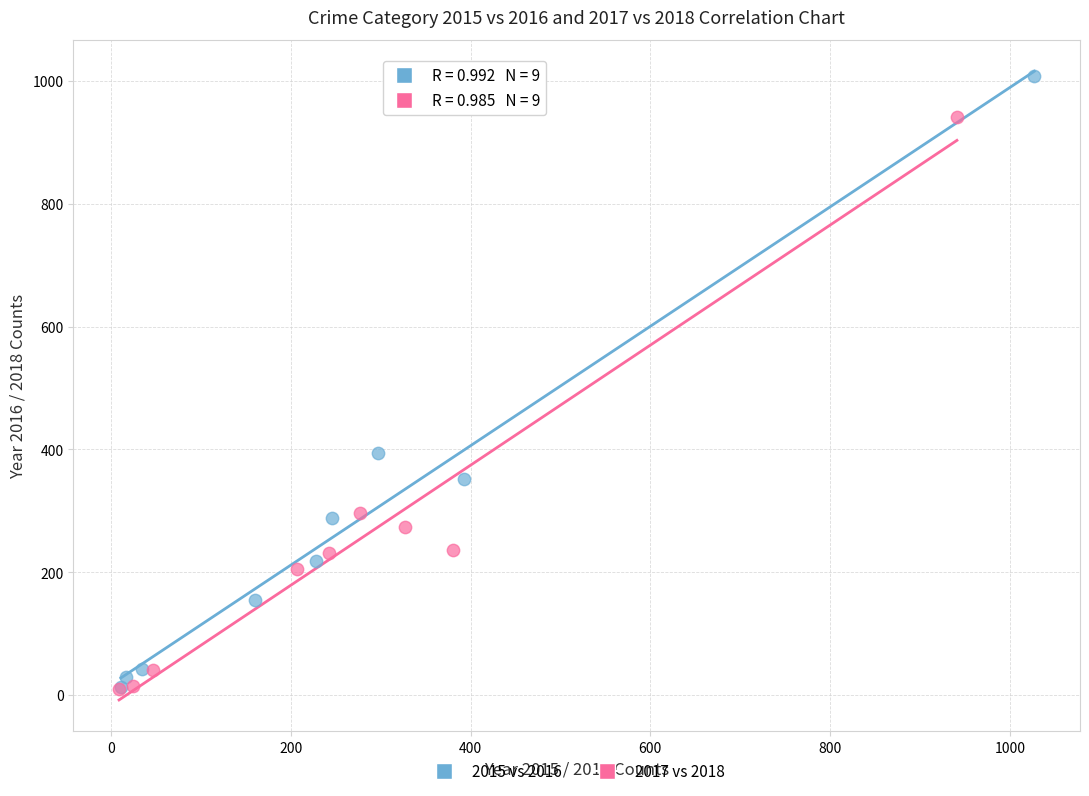

Which series reaches the maximum Y coordinate?

2015 vs 2016